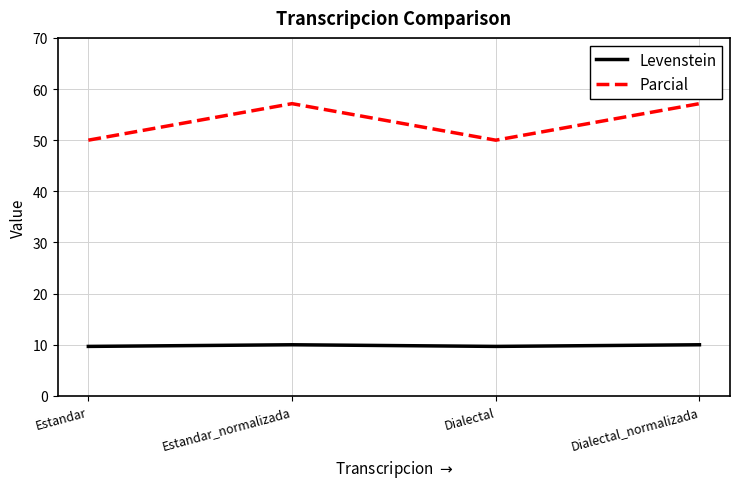

Which series has the widest spread of values?

Parcial